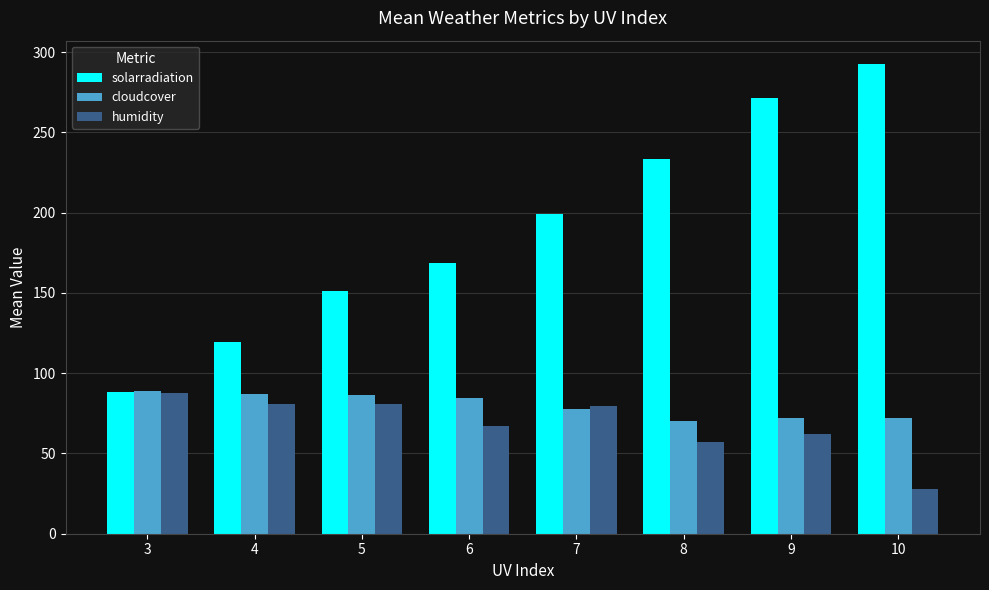

Rank the series at 8 from lowest to highest value.

humidity, cloudcover, solarradiation